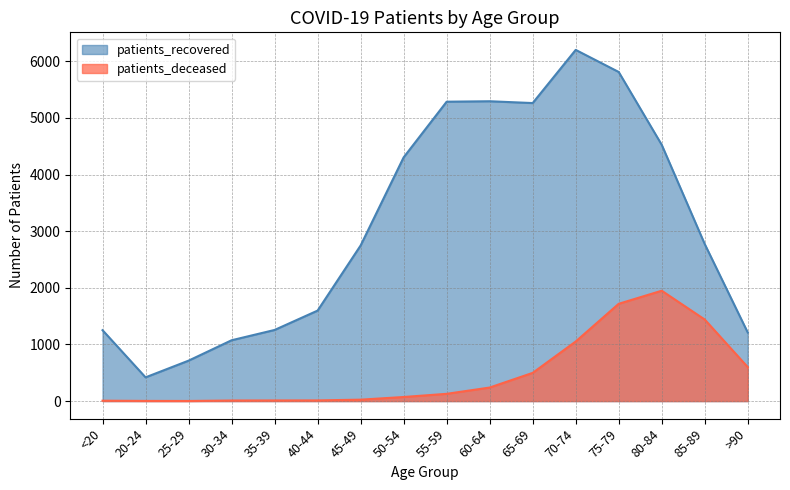

At <20, list the series in order from largest to smallest.

patients_recovered, patients_deceased